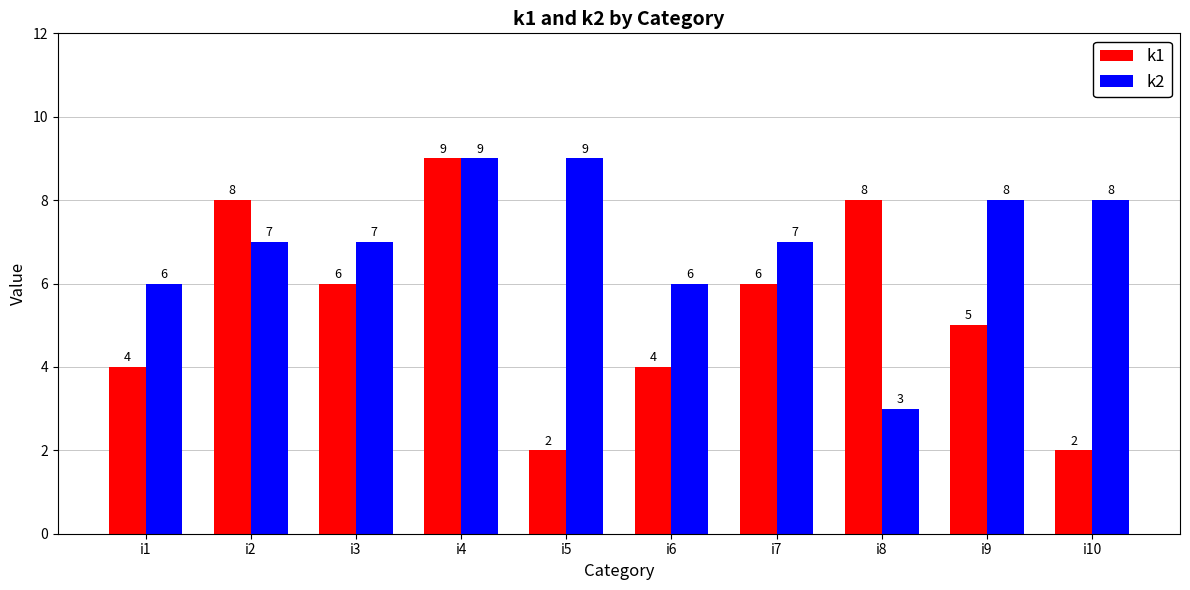

Reading left to right, list all the values displayed in this chart.

k1: i1=4	i2=8	i3=6	i4=9	i5=2	i6=4	i7=6	i8=8	i9=5	i10=2
k2: i1=6	i2=7	i3=7	i4=9	i5=9	i6=6	i7=7	i8=3	i9=8	i10=8